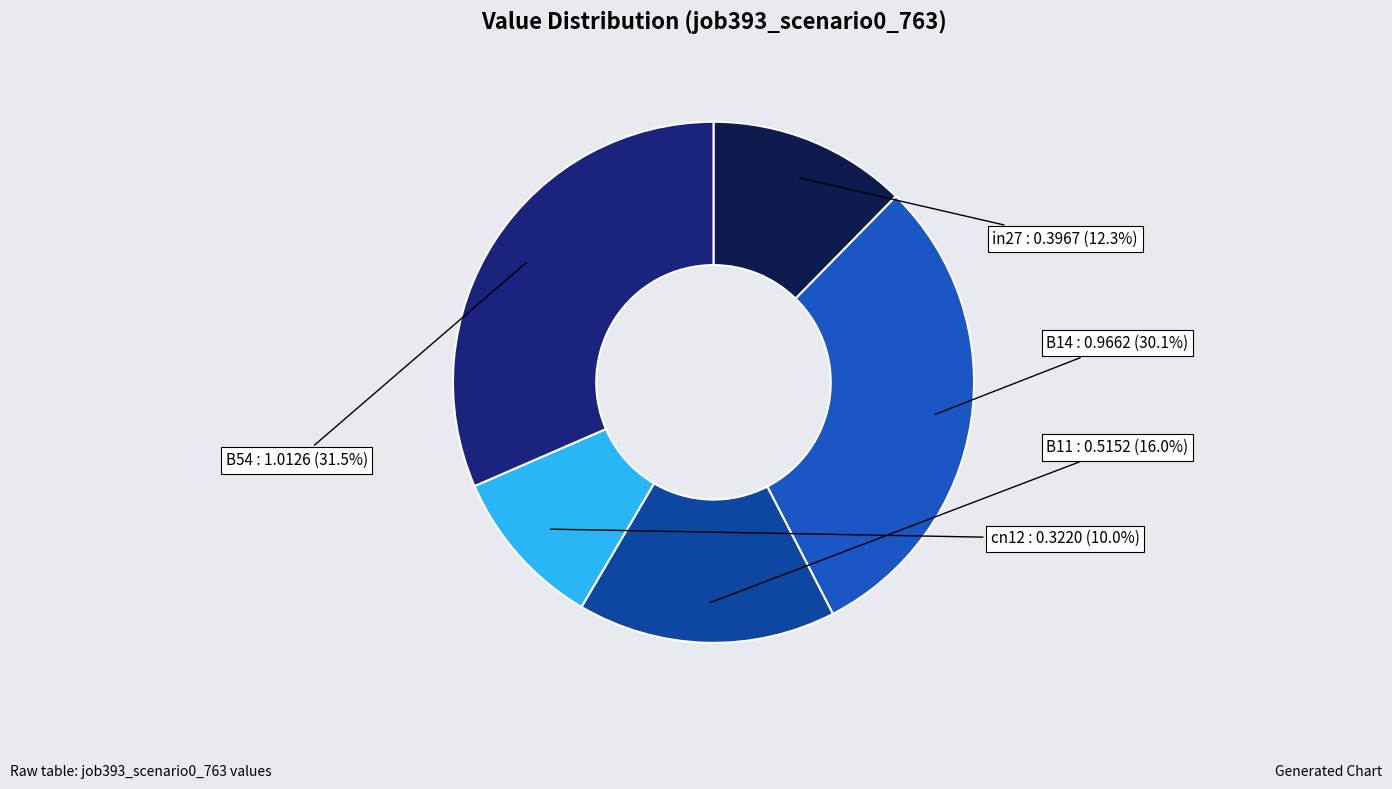

Which slice is the largest?

B54